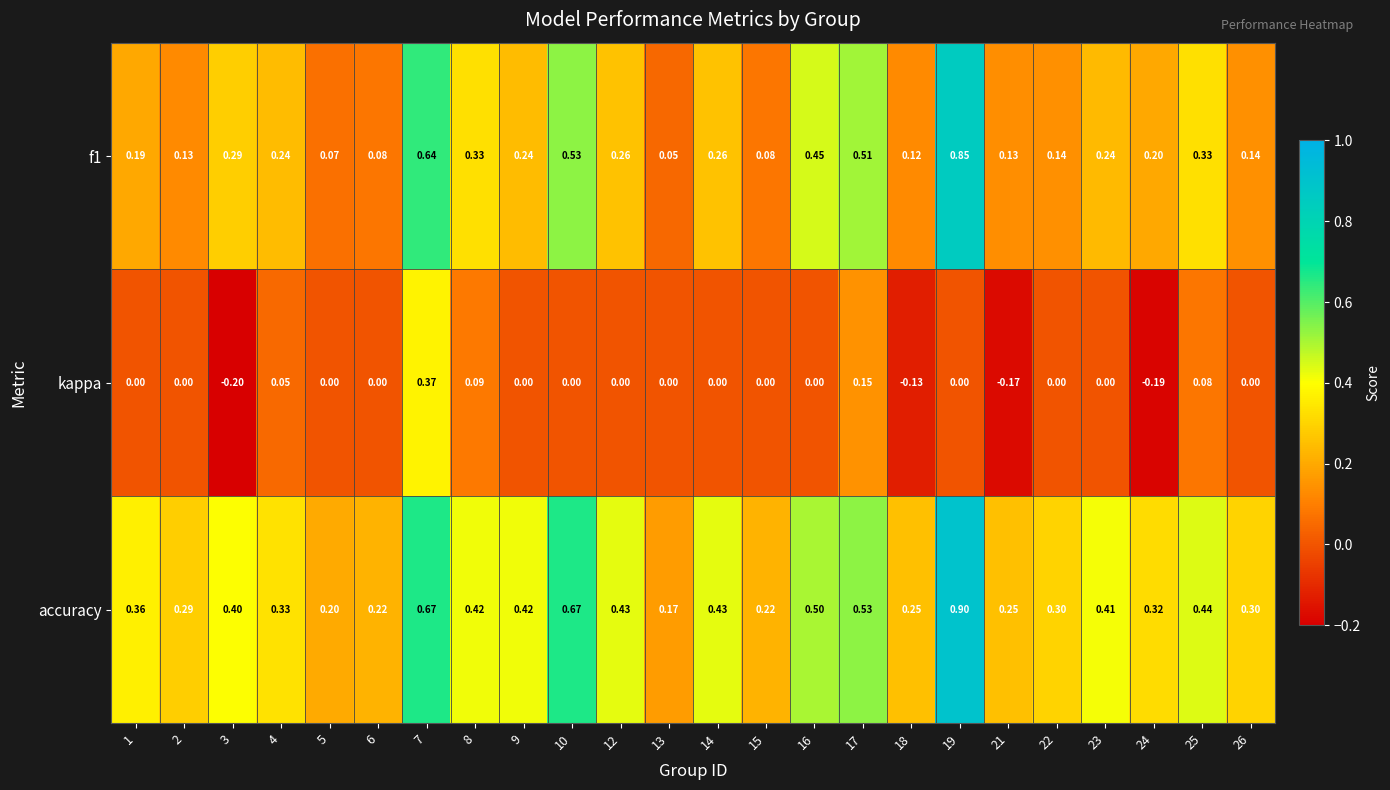

How many values in kappa are below zero?

4